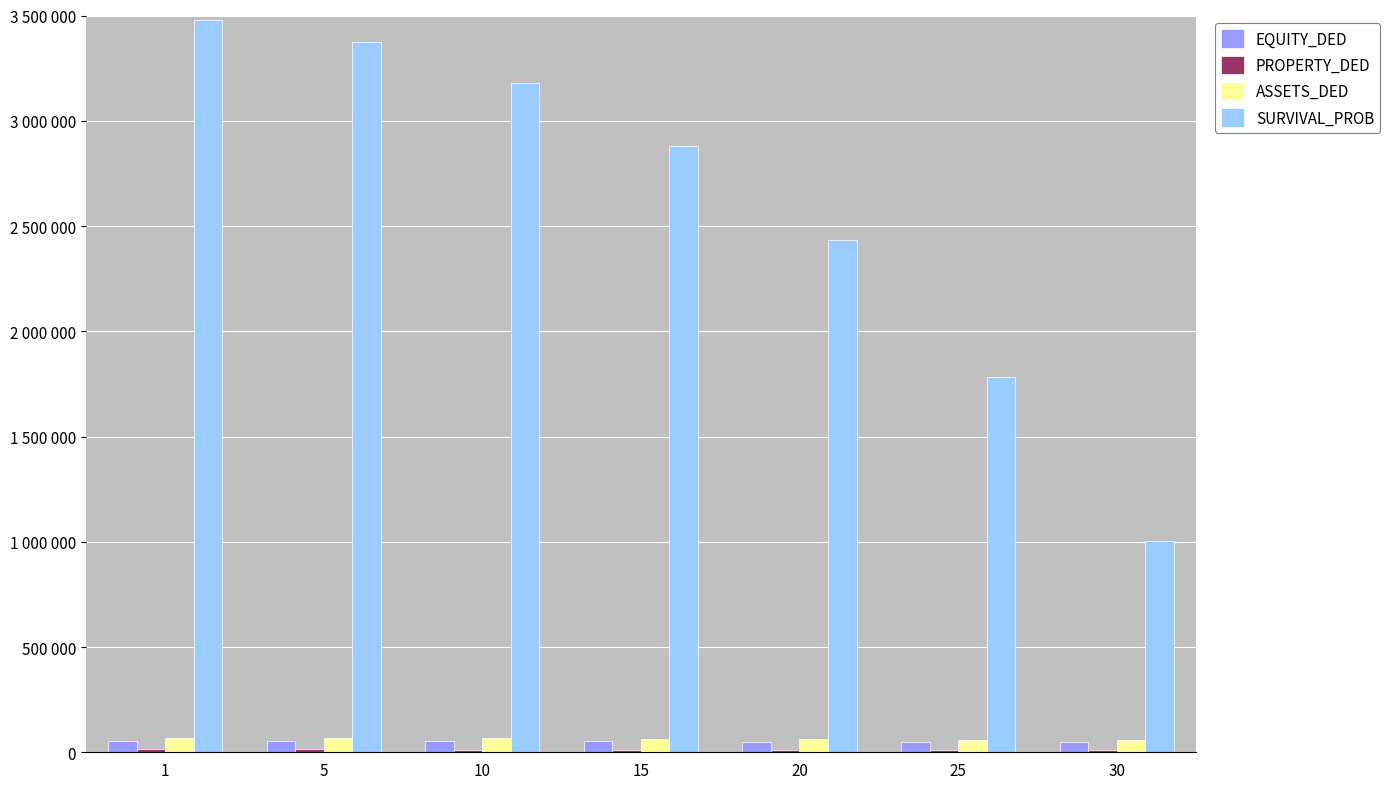

At 20, list the series in order from smallest to largest.

PROPERTY_DED, EQUITY_DED, ASSETS_DED, SURVIVAL_PROB